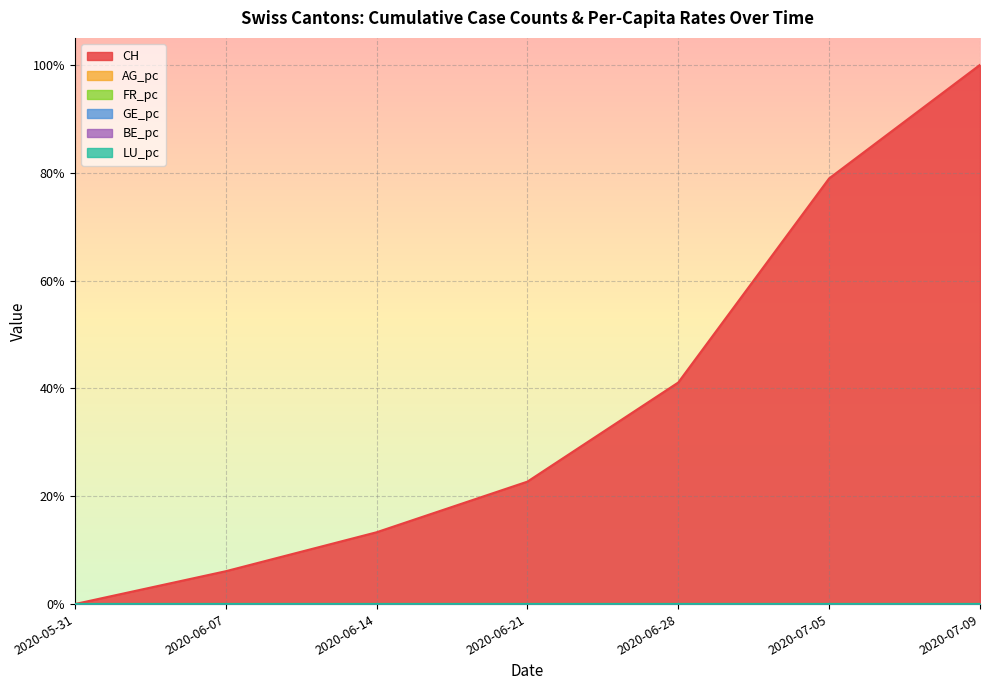

Reading left to right, list all the values displayed in this chart.

CH: 2020-05-31=0.0	2020-06-07=0.1	2020-06-14=0.1	2020-06-21=0.2	2020-06-28=0.4	2020-07-05=0.8	2020-07-09=1.0
AG_pc: 2020-05-31=0.0	2020-06-07=0.0	2020-06-14=0.0	2020-06-21=0.0	2020-06-28=0.0	2020-07-05=0.0	2020-07-09=0.0
FR_pc: 2020-05-31=0.0	2020-06-07=0.0	2020-06-14=0.0	2020-06-21=0.0	2020-06-28=0.0	2020-07-05=0.0	2020-07-09=0.0
GE_pc: 2020-05-31=0.0	2020-06-07=0.0	2020-06-14=0.0	2020-06-21=0.0	2020-06-28=0.0	2020-07-05=0.0	2020-07-09=0.0
BE_pc: 2020-05-31=0.0	2020-06-07=0.0	2020-06-14=0.0	2020-06-21=0.0	2020-06-28=0.0	2020-07-05=0.0	2020-07-09=0.0
LU_pc: 2020-05-31=0.0	2020-06-07=0.0	2020-06-14=0.0	2020-06-21=0.0	2020-06-28=0.0	2020-07-05=0.0	2020-07-09=0.0